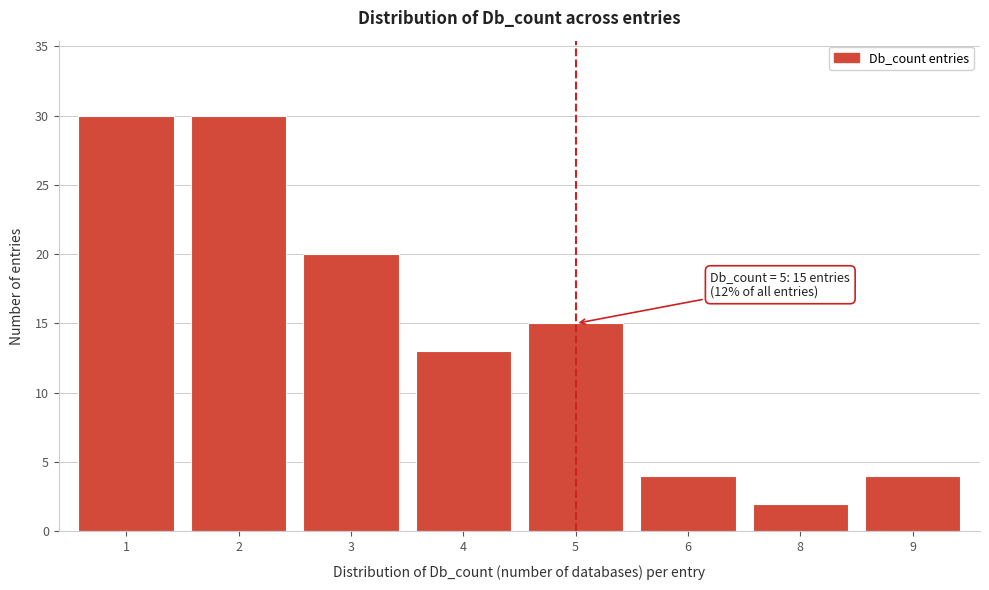

Reading left to right, what are all the values shown in this chart?

1=30	2=30	3=20	4=13	5=15	6=4	8=2	9=4